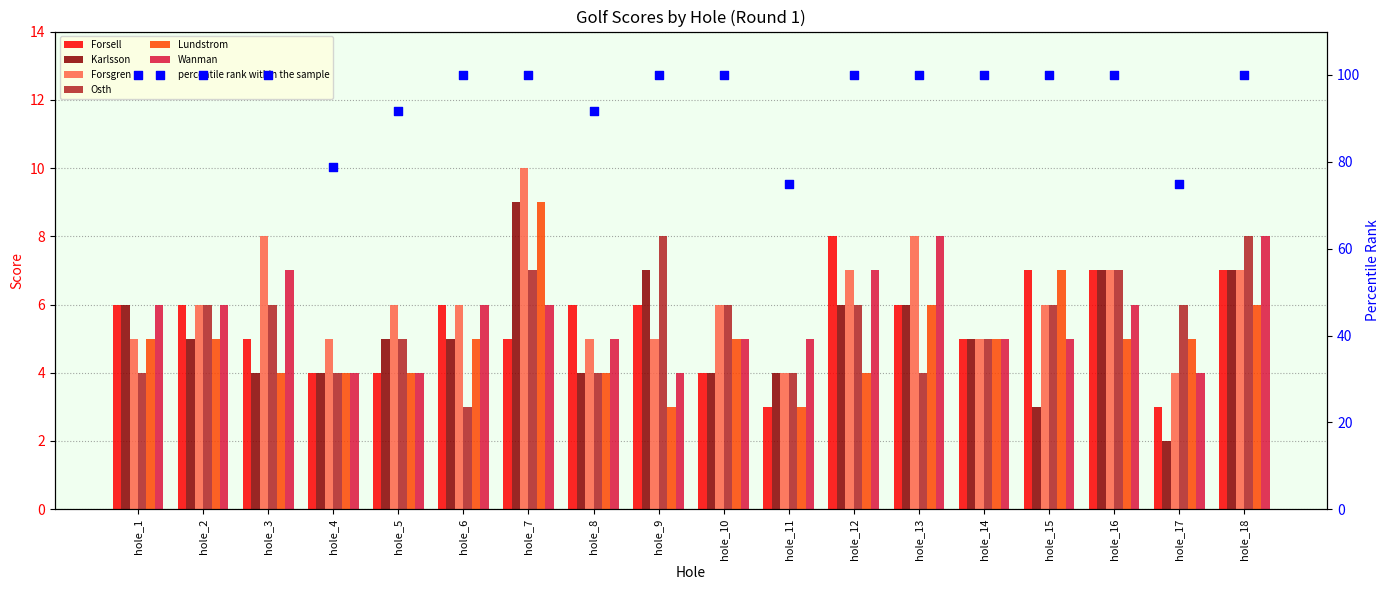

Which series has the largest total across all categories?

Forsgren